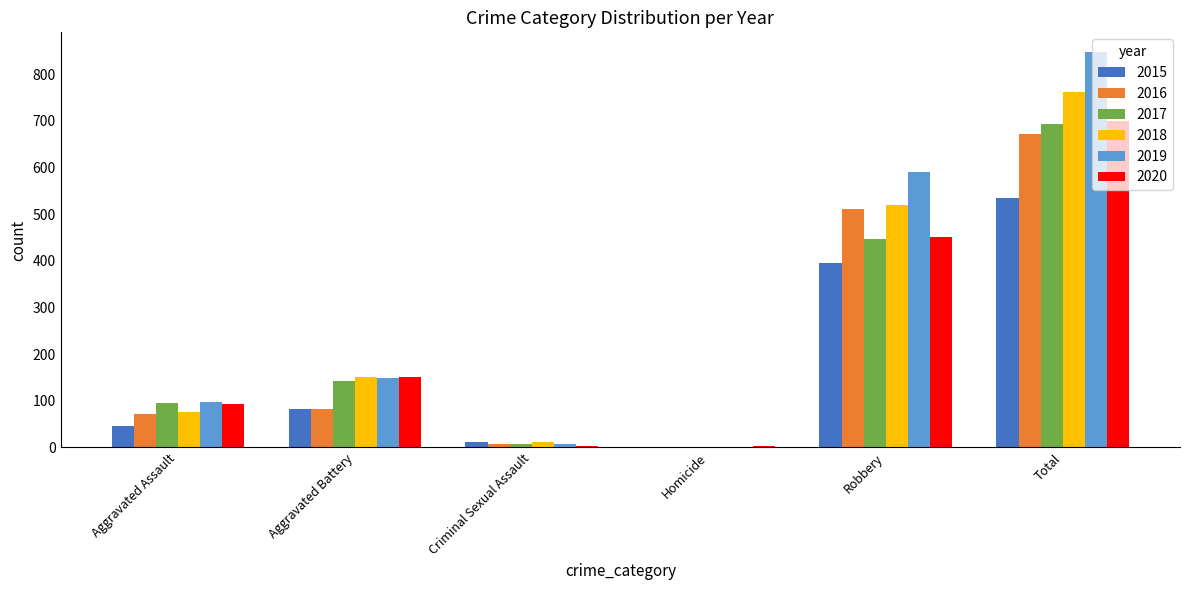

How many 2020 values are between 3 and 450?

5